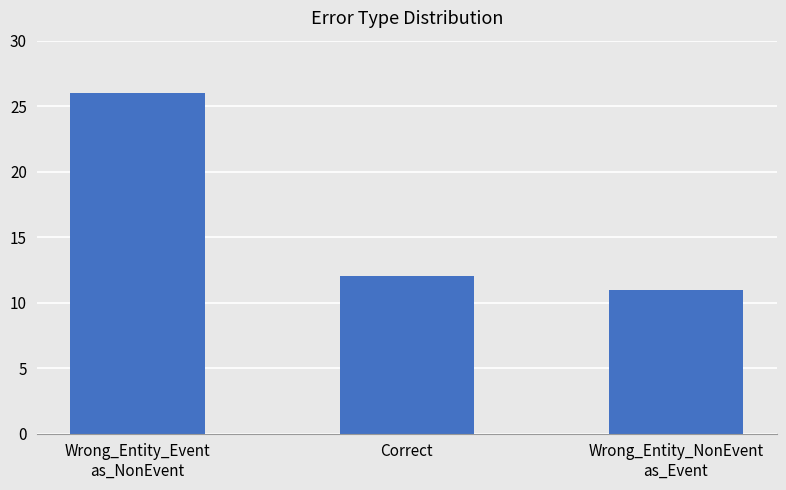

What is the average value?

16